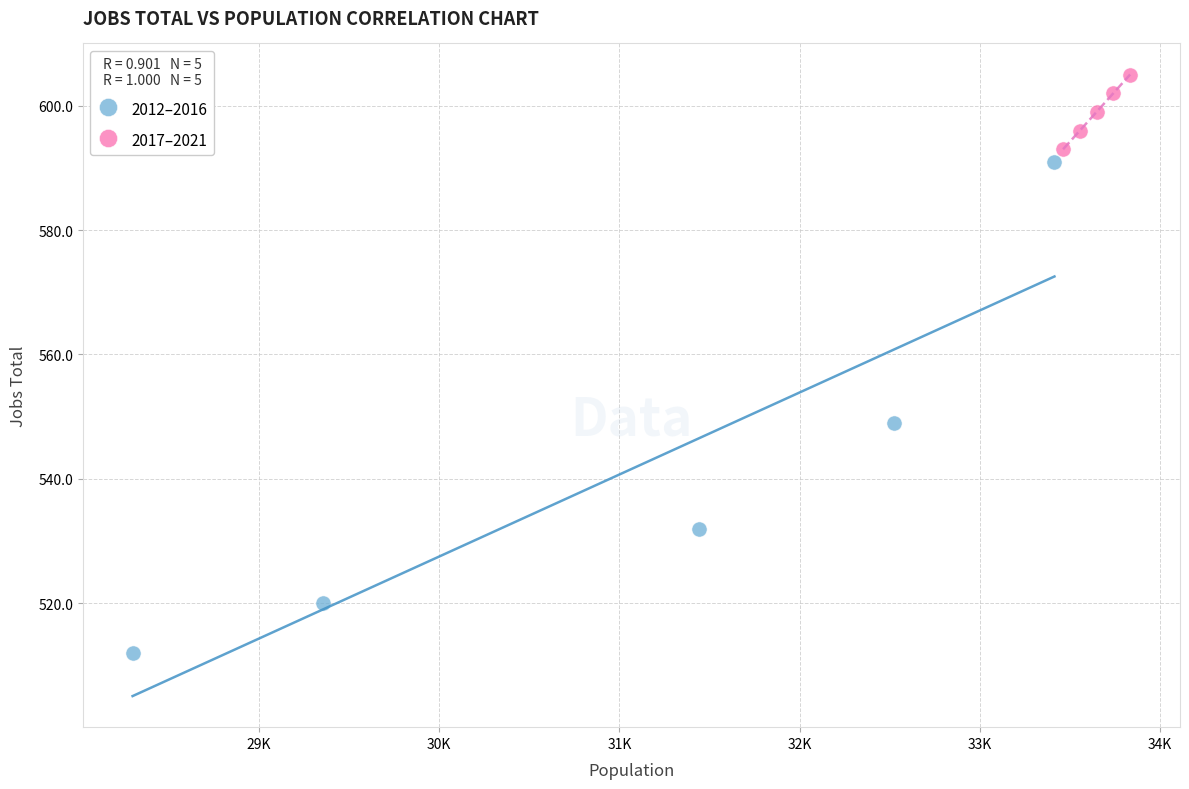

Which series reaches the maximum Y coordinate?

2017–2021